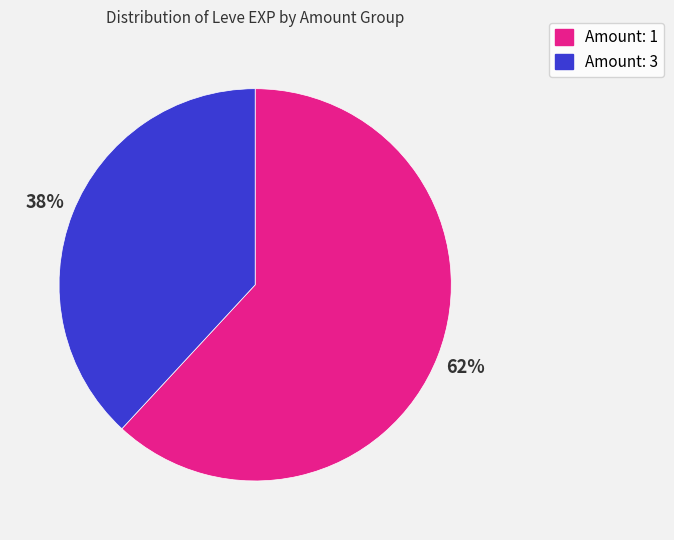

Does any single category account for the majority?

Yes